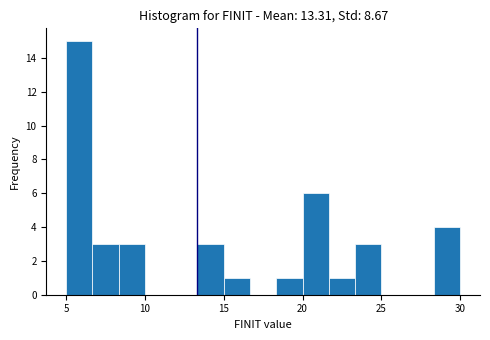

Around what value on the x-axis is the tallest bar? Give the approximate position of its centre, as read against the axis.

6.0